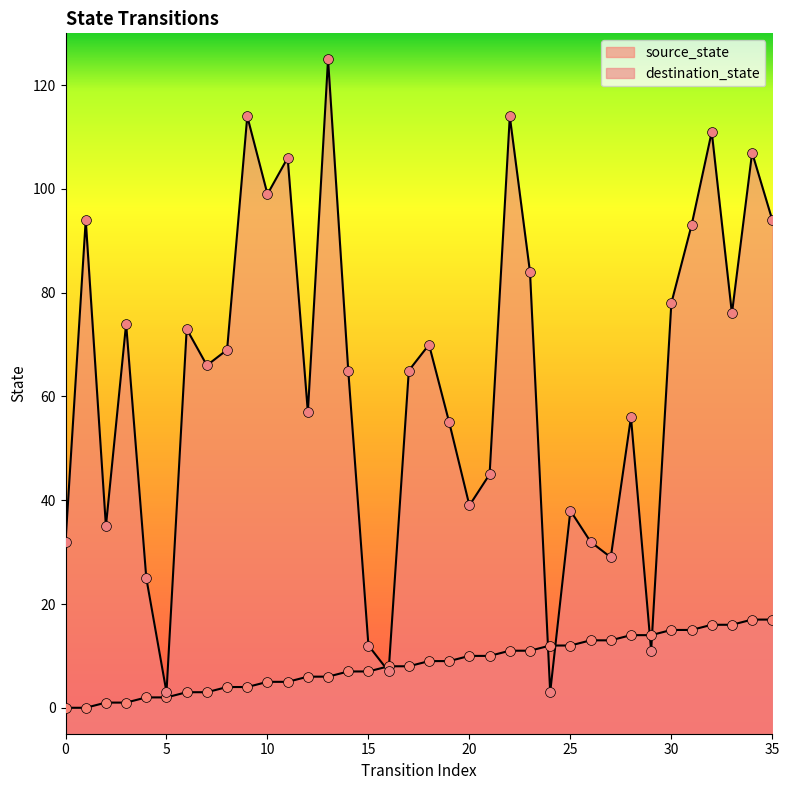

Which series reaches the maximum Y coordinate?

destination_state